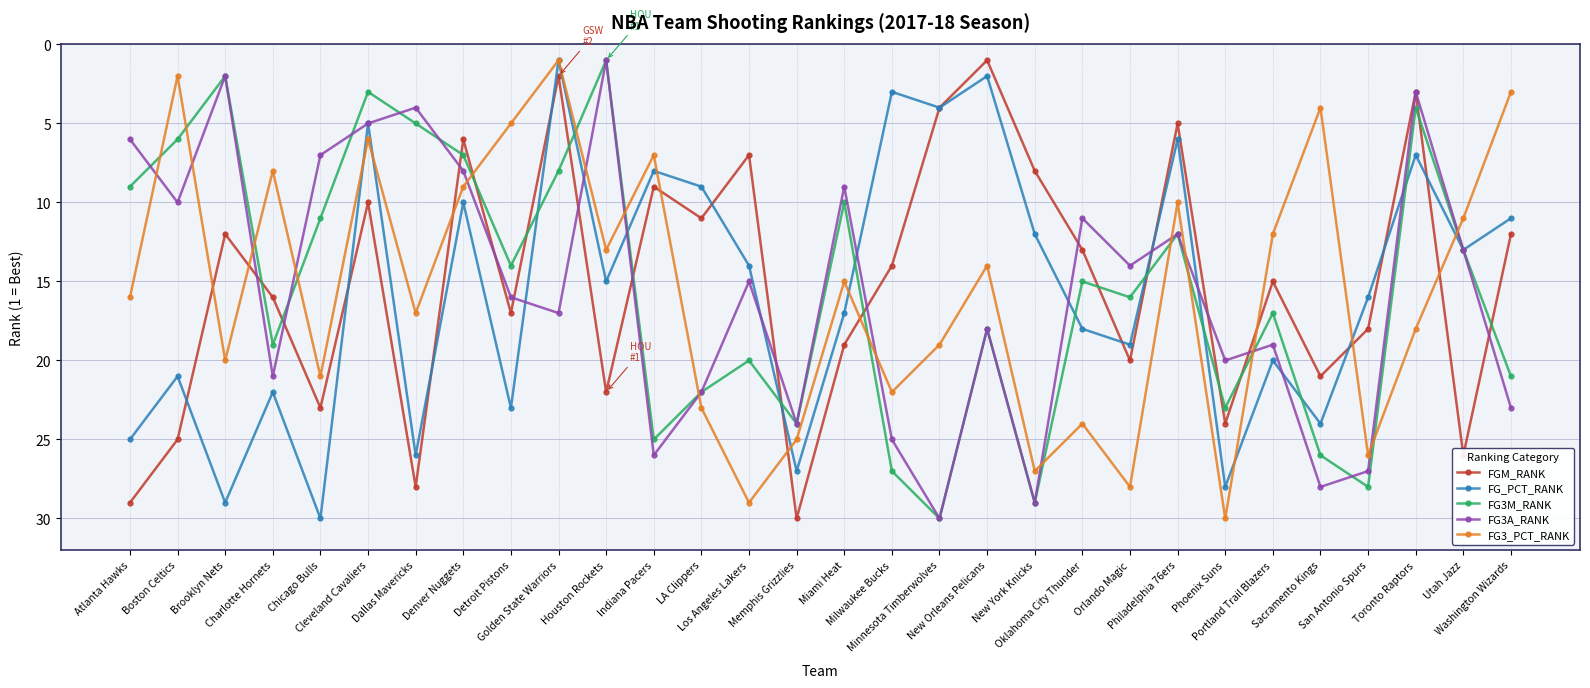

The value of FG3_PCT_RANK at Phoenix Suns is 30. True or false?

True